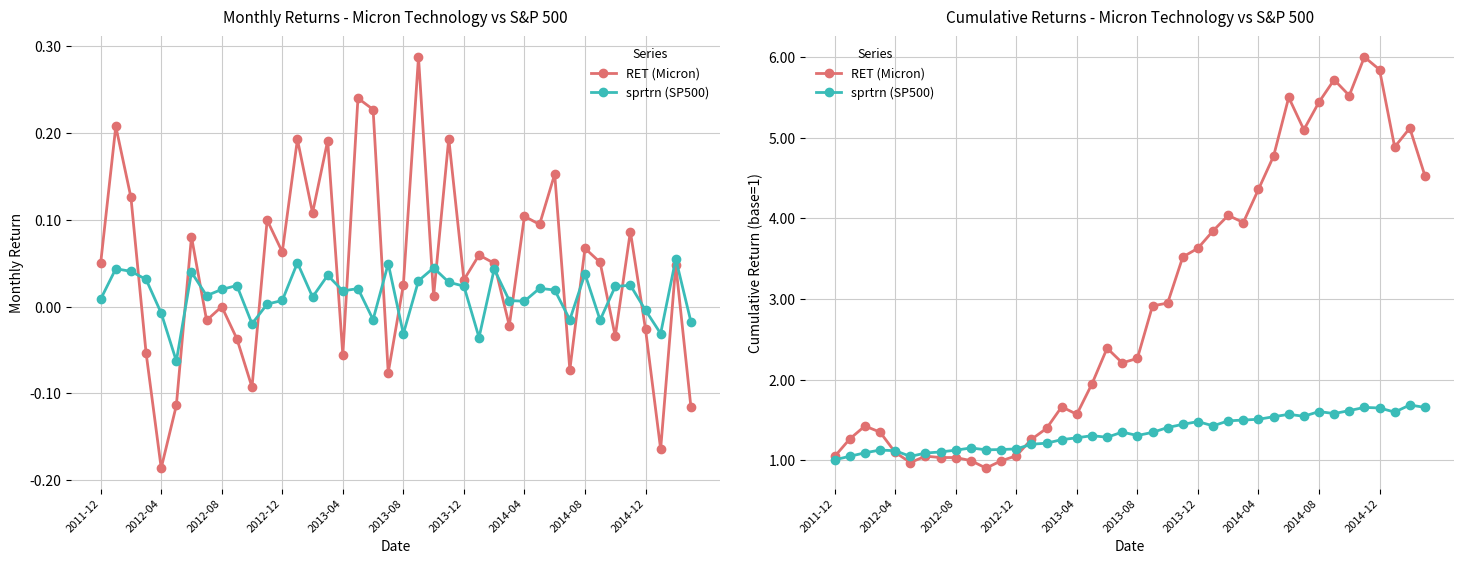

The value of sprtrn (SP500) at 2012-08 is 1.1. True or false?

True